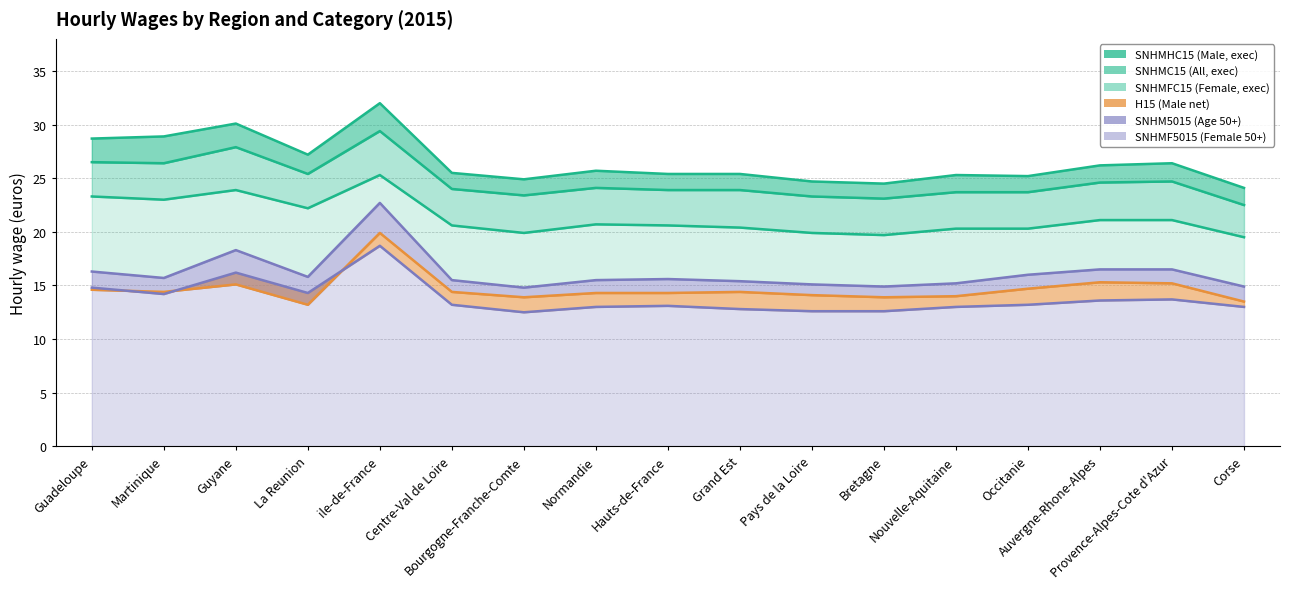

In SNHMHC15, how many points are lower than both neighbors (excluding endpoints)?

4